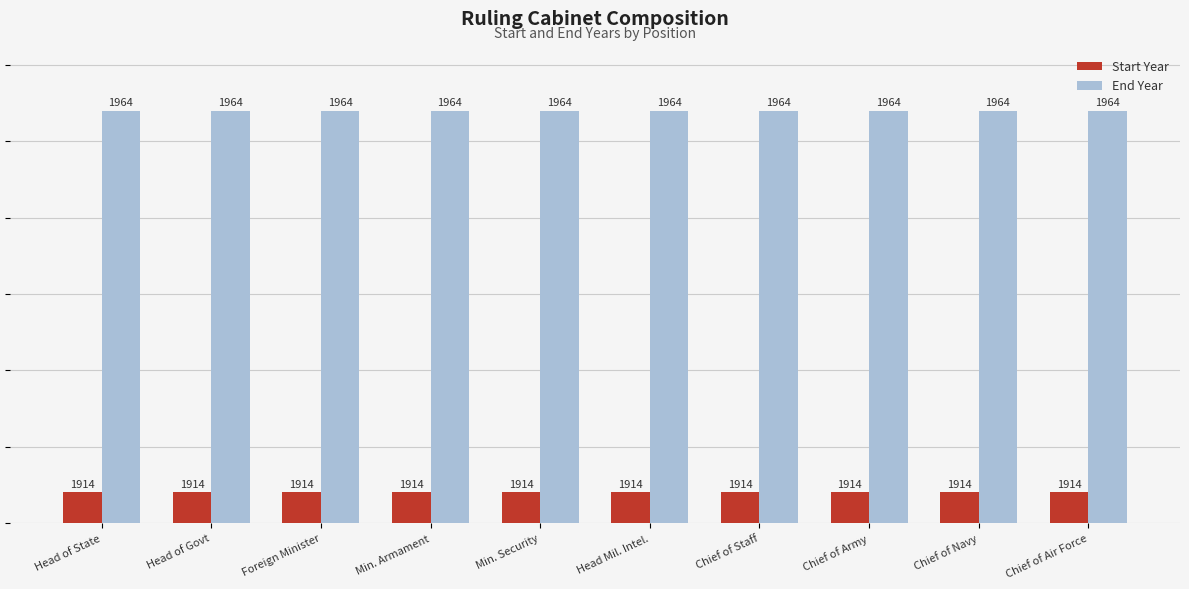

What are all the series names shown in the legend?

Start Year, End Year